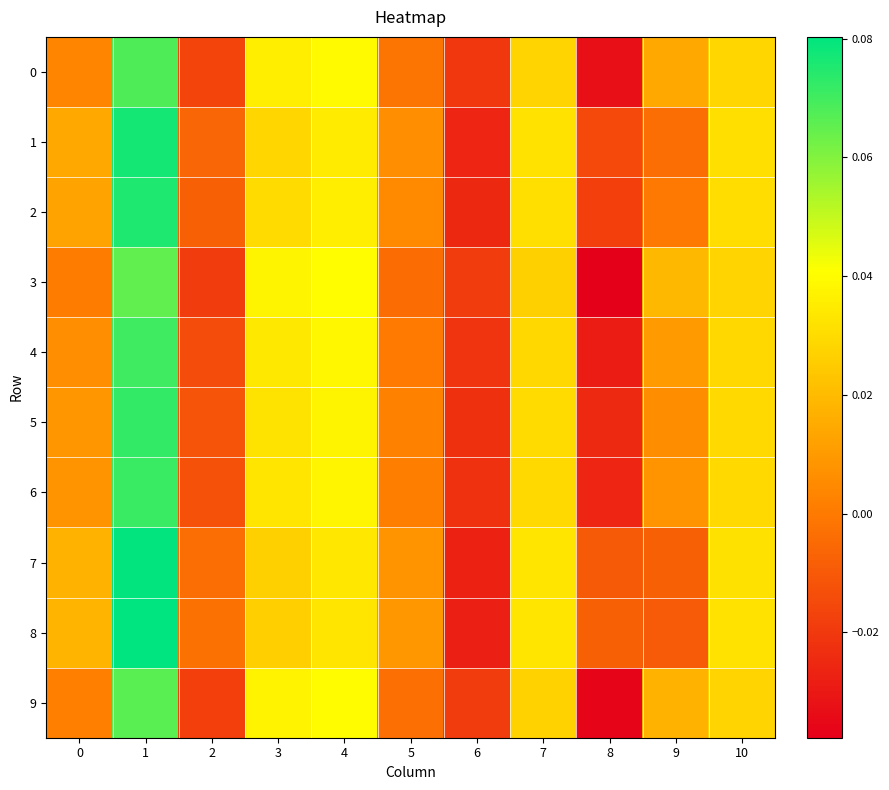

Reading right to left, extract all data points from this chart.

0: 10=0.0	9=0.0	8=-0.0	7=0.0	6=-0.0	5=-0.0	4=0.0	3=0.0	2=-0.0	1=0.1	0=0.0
1: 10=0.0	9=-0.0	8=-0.0	7=0.0	6=-0.0	5=0.0	4=0.0	3=0.0	2=-0.0	1=0.1	0=0.0
2: 10=0.0	9=-0.0	8=-0.0	7=0.0	6=-0.0	5=0.0	4=0.0	3=0.0	2=-0.0	1=0.1	0=0.0
3: 10=0.0	9=0.0	8=-0.0	7=0.0	6=-0.0	5=-0.0	4=0.0	3=0.0	2=-0.0	1=0.1	0=0.0
4: 10=0.0	9=0.0	8=-0.0	7=0.0	6=-0.0	5=0.0	4=0.0	3=0.0	2=-0.0	1=0.1	0=0.0
5: 10=0.0	9=0.0	8=-0.0	7=0.0	6=-0.0	5=0.0	4=0.0	3=0.0	2=-0.0	1=0.1	0=0.0
6: 10=0.0	9=0.0	8=-0.0	7=0.0	6=-0.0	5=0.0	4=0.0	3=0.0	2=-0.0	1=0.1	0=0.0
7: 10=0.0	9=-0.0	8=-0.0	7=0.0	6=-0.0	5=0.0	4=0.0	3=0.0	2=-0.0	1=0.1	0=0.0
8: 10=0.0	9=-0.0	8=-0.0	7=0.0	6=-0.0	5=0.0	4=0.0	3=0.0	2=-0.0	1=0.1	0=0.0
9: 10=0.0	9=0.0	8=-0.0	7=0.0	6=-0.0	5=-0.0	4=0.0	3=0.0	2=-0.0	1=0.1	0=0.0